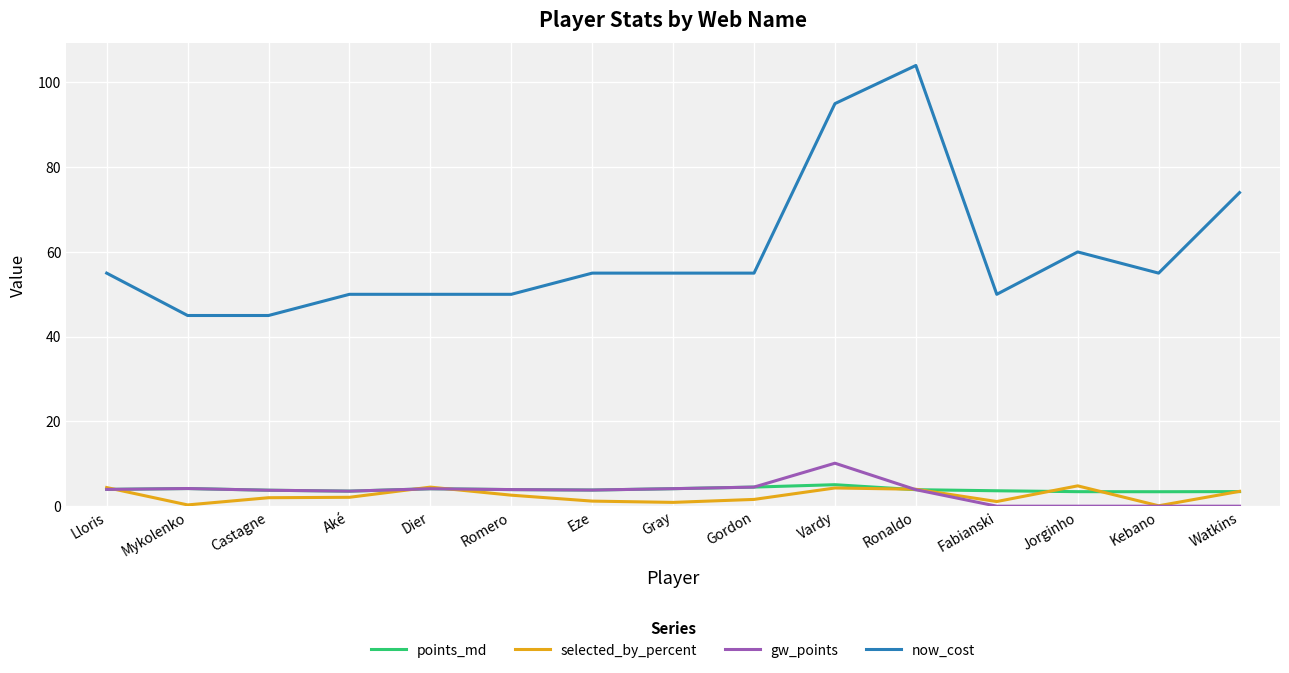

True or false: points_md and now_cost cross at least once.

False